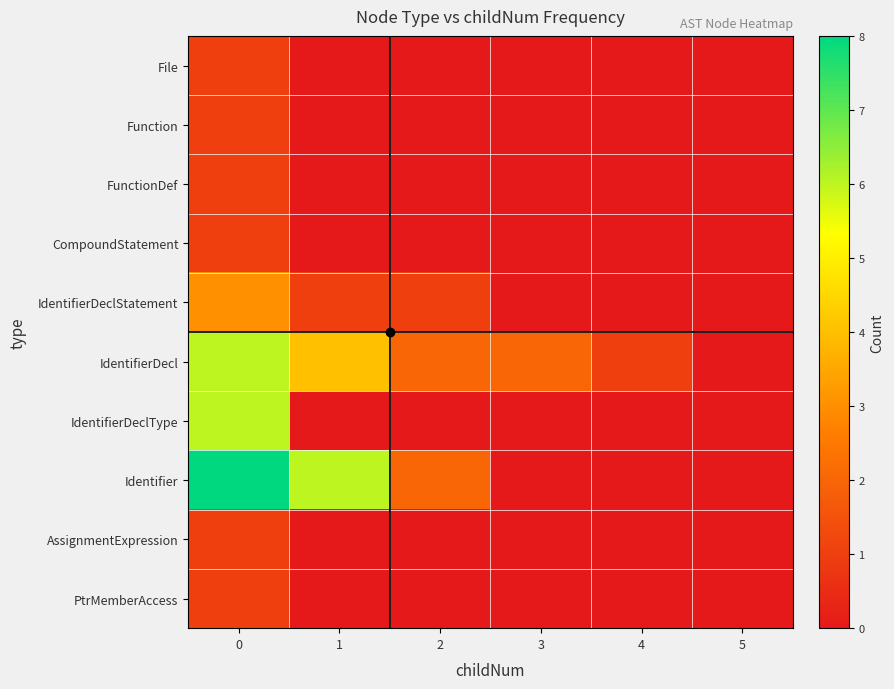

What is the spread (max minus min) of values at 2?

2